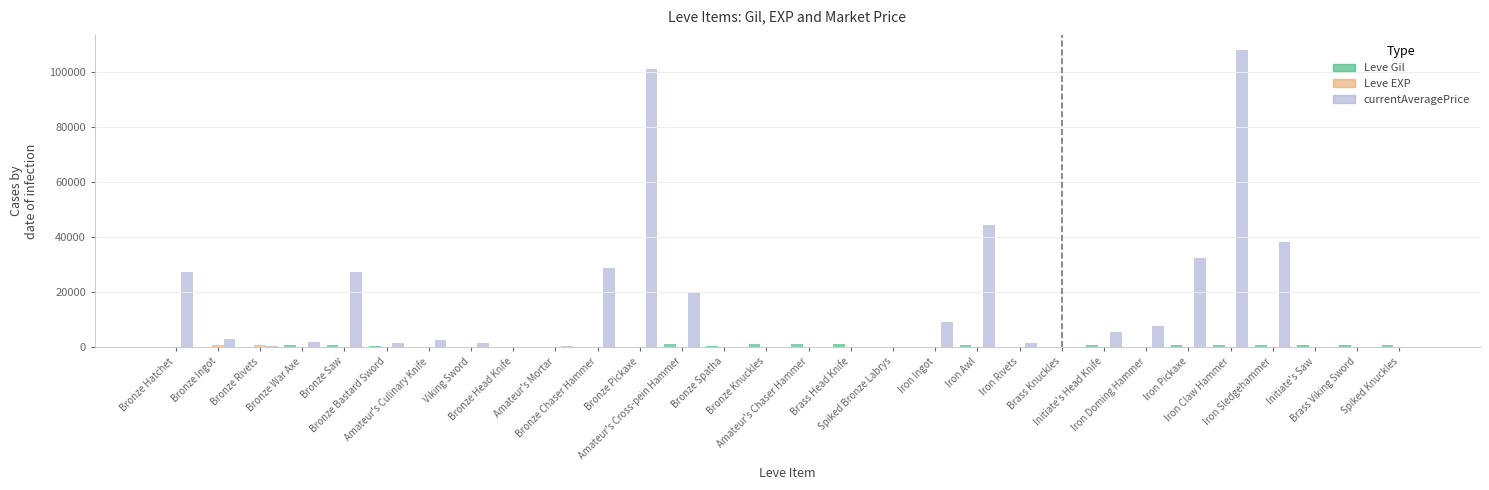

Which series has the largest total across all categories?

currentAveragePrice